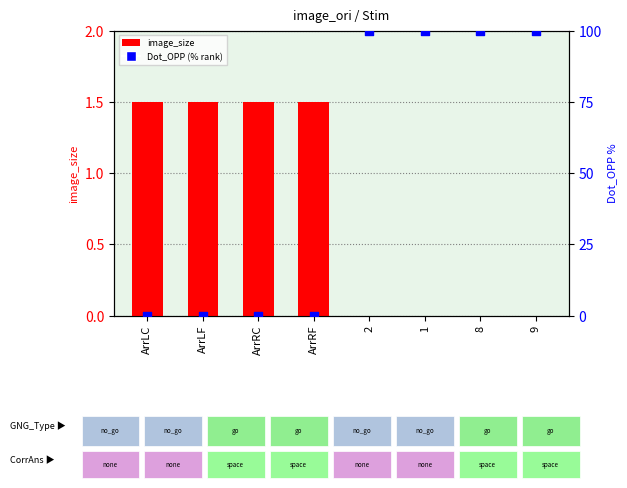

At which category is the sum across all series the highest?

2